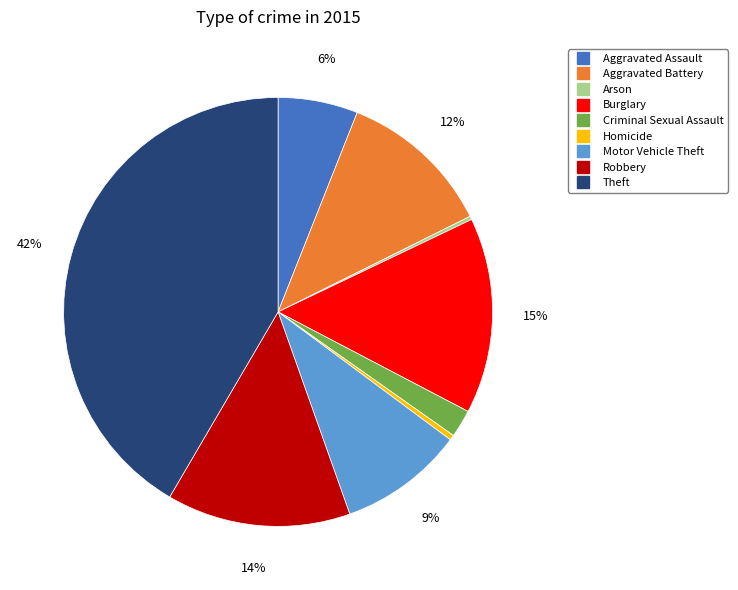

Which category has the biggest portion of the pie?

Theft